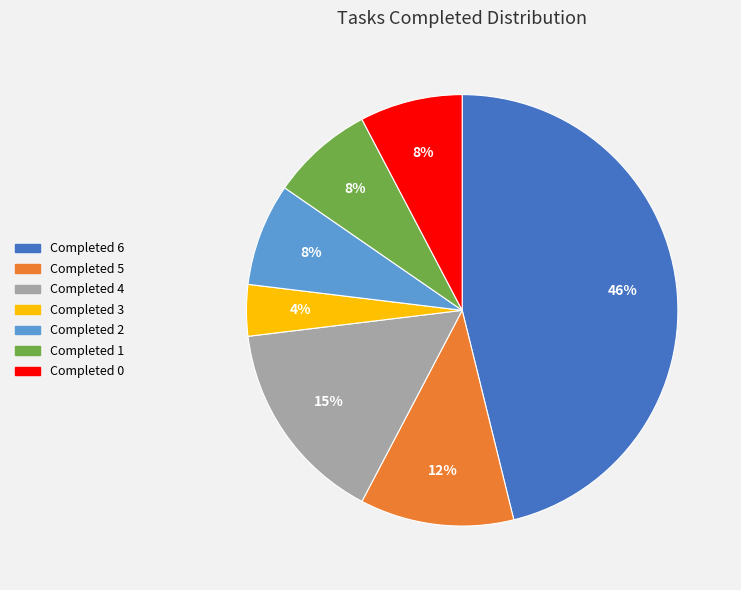

The Completed 6 slice represents 46% of the pie. True or false?

True